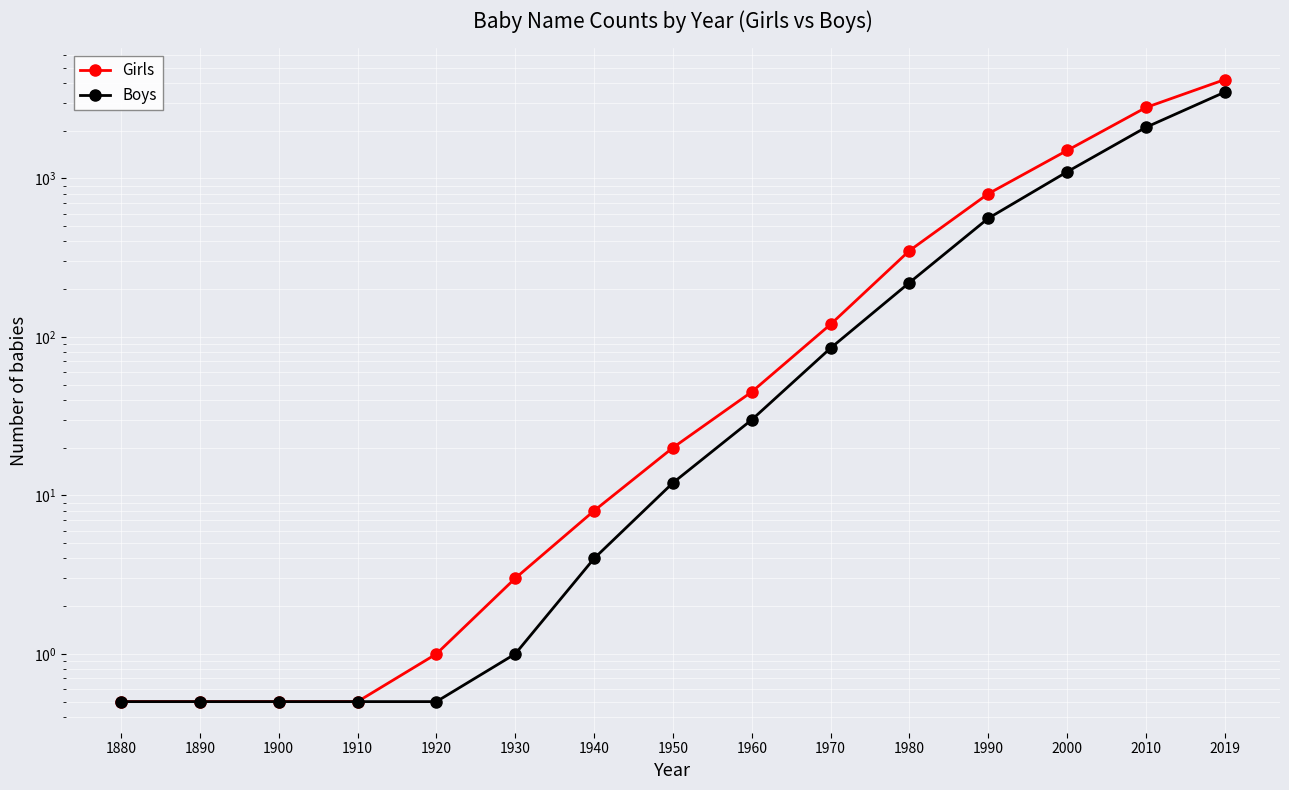

What is the spread (max minus min) of values at 2010?

700.0